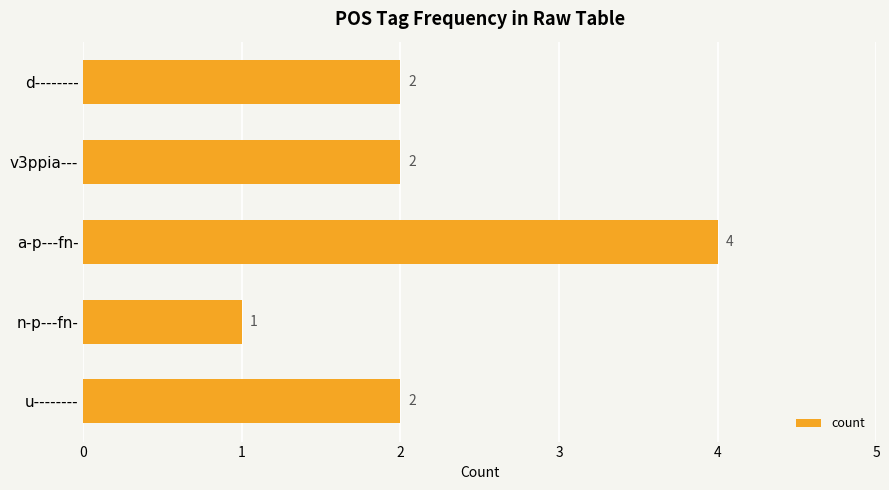

Approximately how many times larger is the value at u-------- compared to a-p---fn-?

0.5